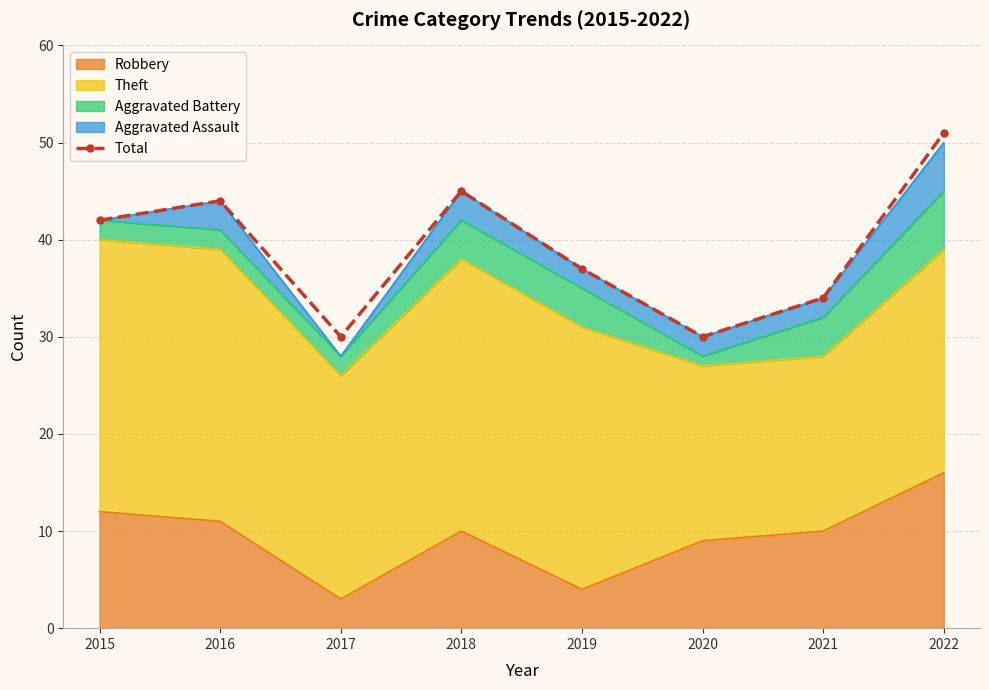

What value does the data have at 2018, to the nearest 10?

40